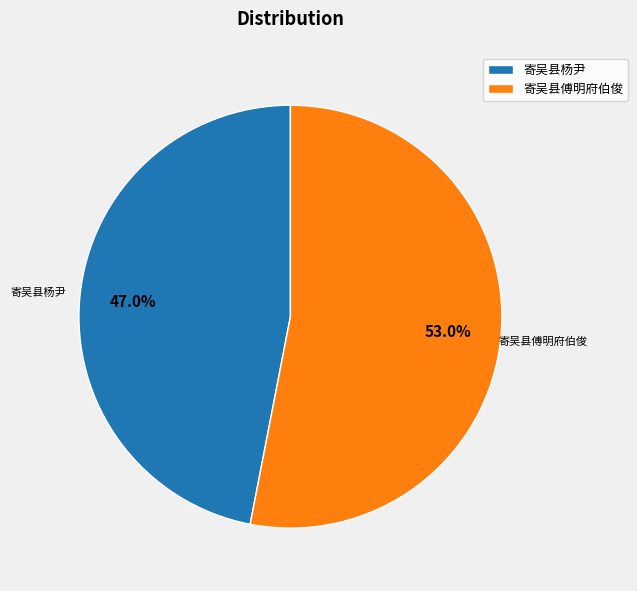

What portion of the pie excludes 寄吴县傅明府伯俊?

47.0%